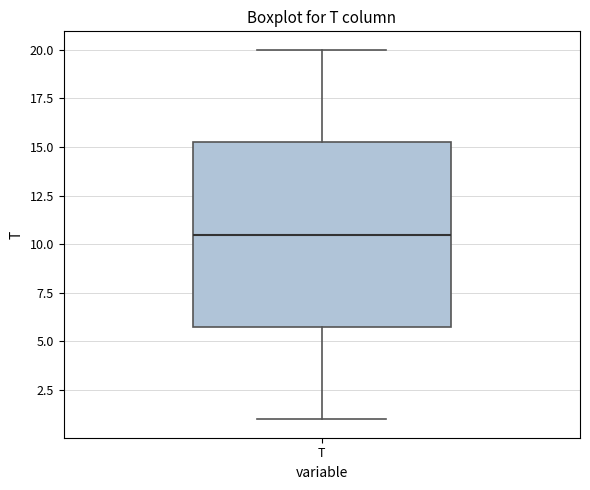

Read this box plot against the y-axis: the position of the median line, the range covered by the box, and the ends of both whiskers. The values are not printed on the chart, so give them approximately, as read against the axis.

median 10.5, box 6.0 to 15.5, whiskers 1.0 to 20.0